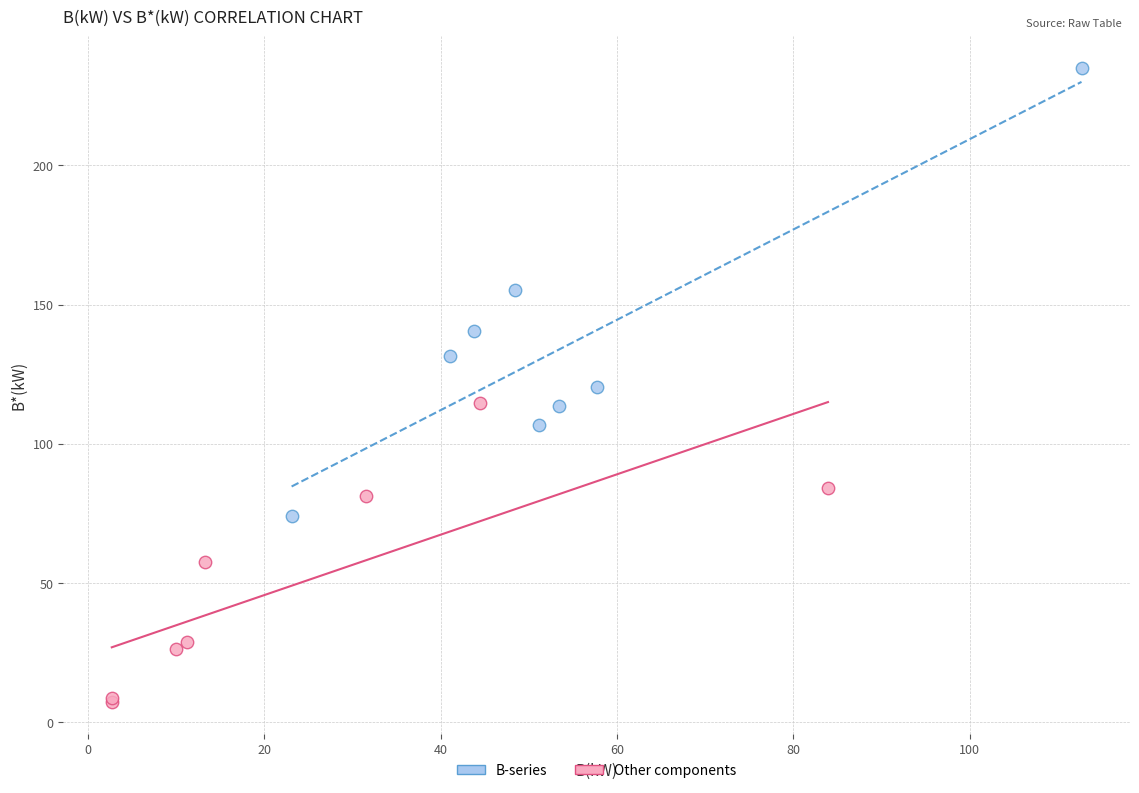

Which series has the widest spread of Y values?

B-series